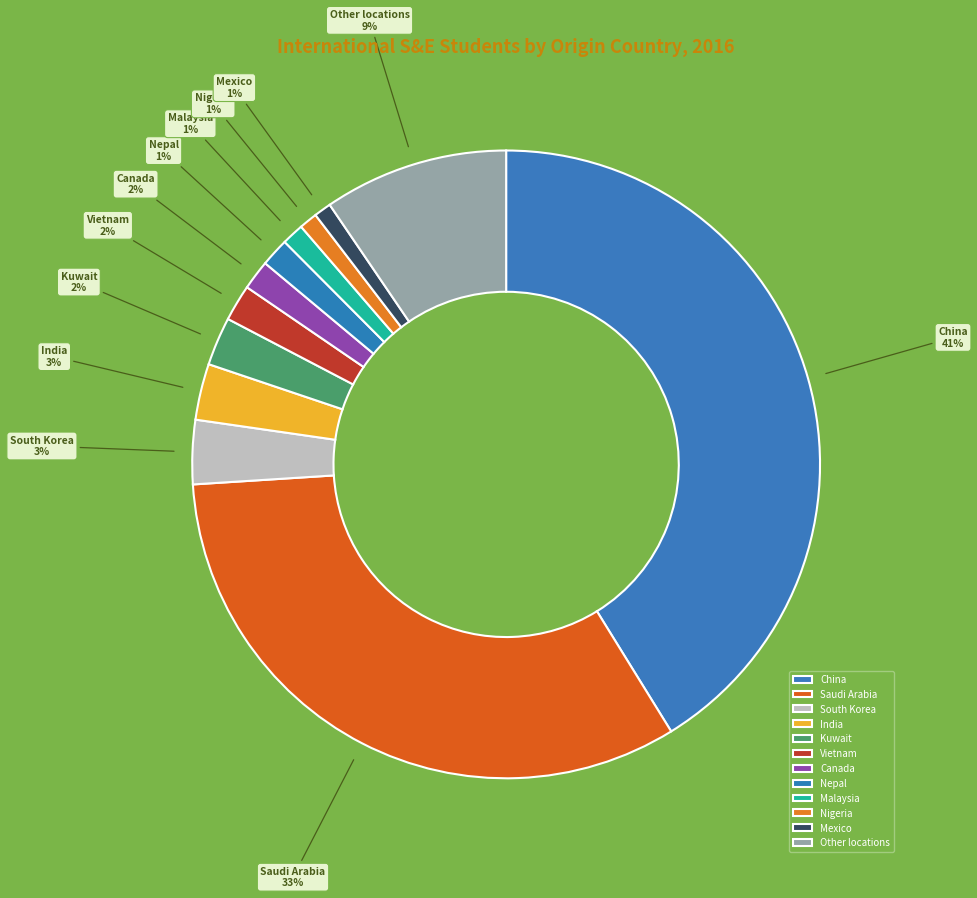

What percentage is the Saudi Arabia slice, to the nearest percent?

33%